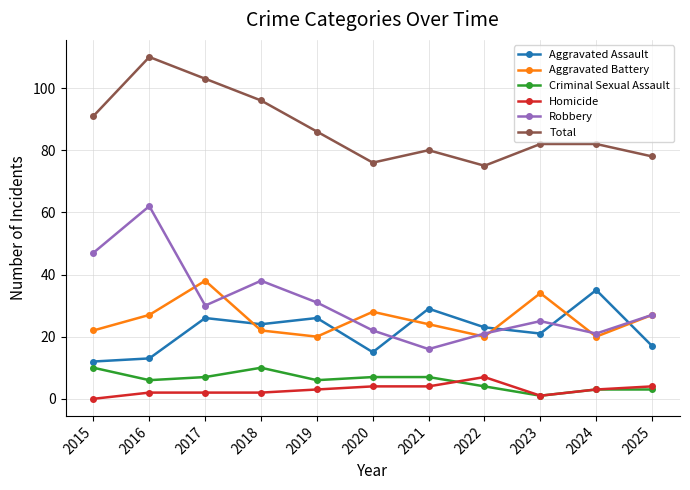

Reading right to left, what are all the values shown in this chart?

Aggravated Assault: 17	35	21	23	29	15	26	24	26	13	12
Aggravated Battery: 27	20	34	20	24	28	20	22	38	27	22
Criminal Sexual Assault: 3	3	1	4	7	7	6	10	7	6	10
Homicide: 4	3	1	7	4	4	3	2	2	2	0
Robbery: 27	21	25	21	16	22	31	38	30	62	47
Total: 78	82	82	75	80	76	86	96	103	110	91